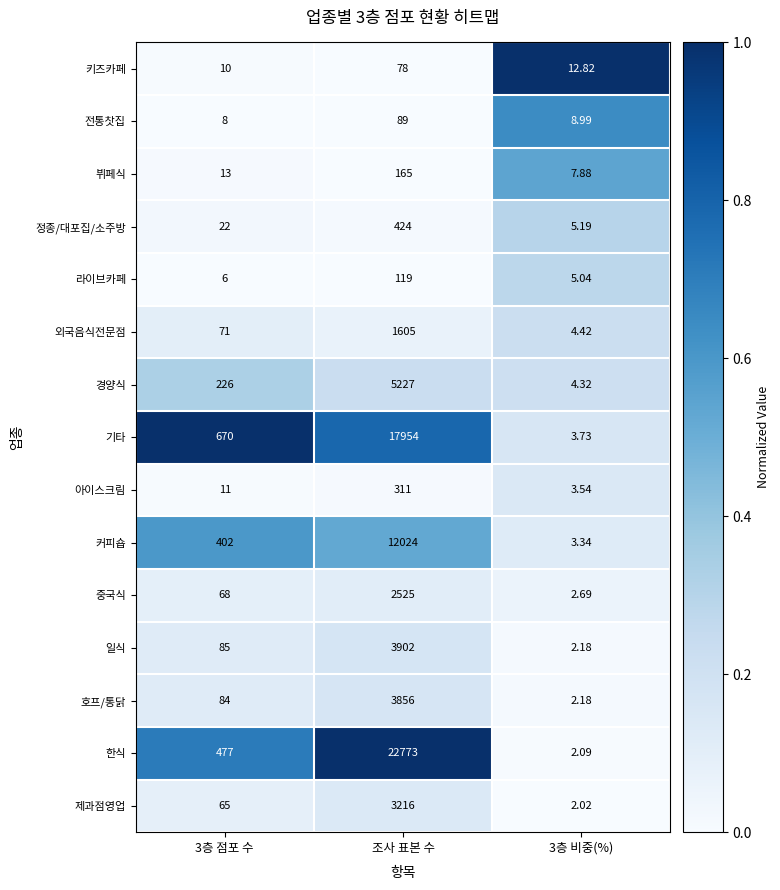

Which series has the largest range (max minus min)?

한식